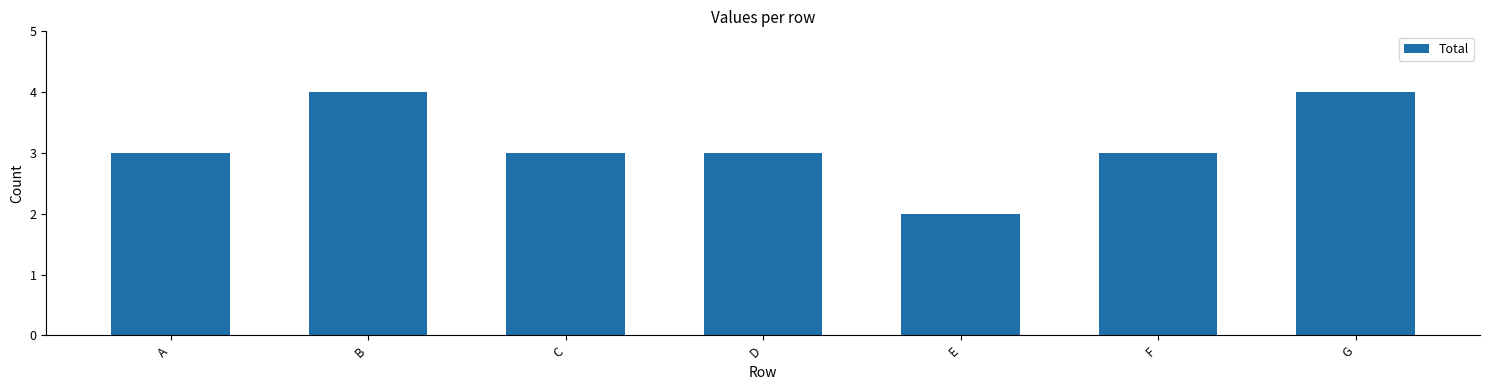

What value does the data have at D?

3